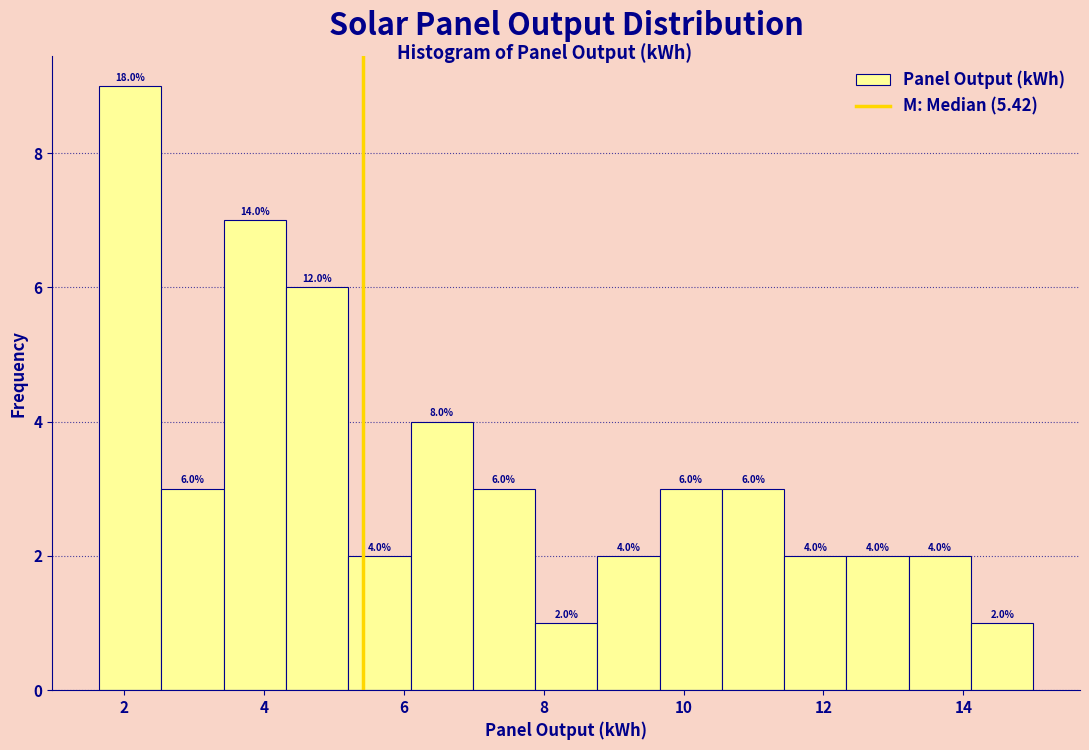

Over which range of the x-axis is the bar tallest?

1.6 to 2.6